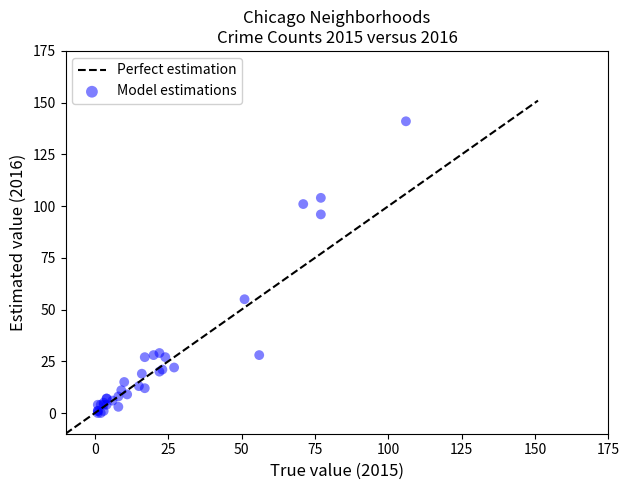

What Y value in the scatter plot is closest to 70?

55